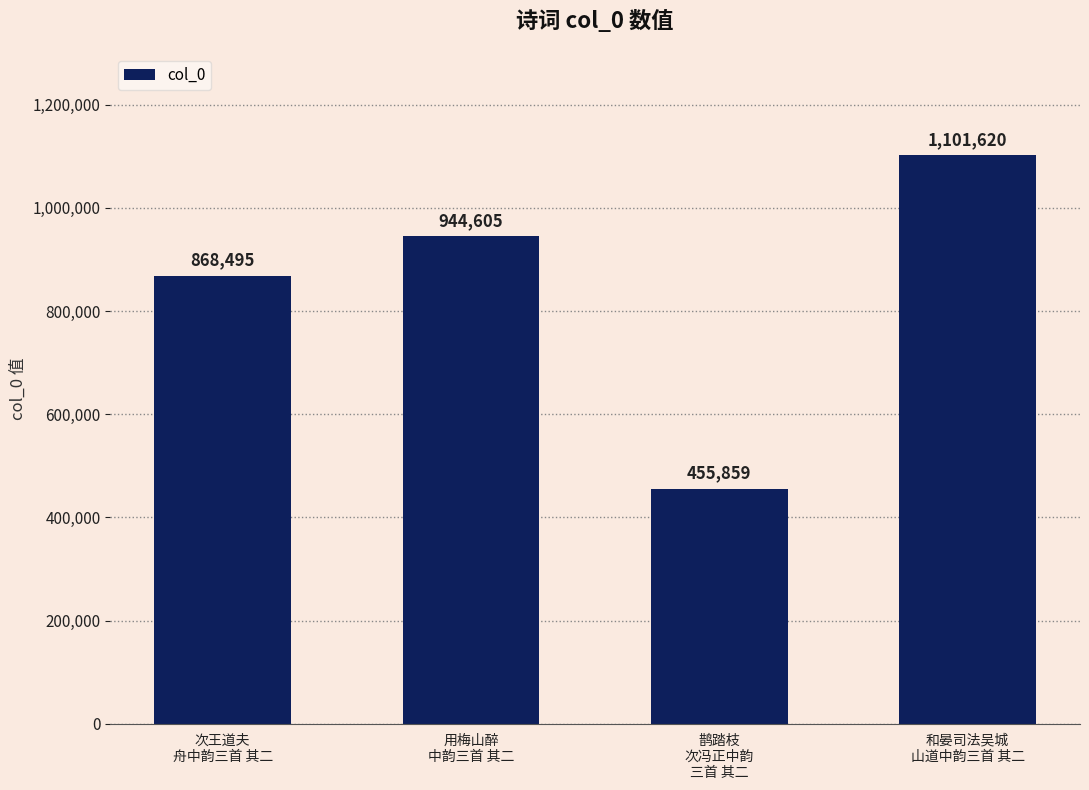

What is the label of the 1st bar from the left?

次王道夫
舟中韵三首 其二